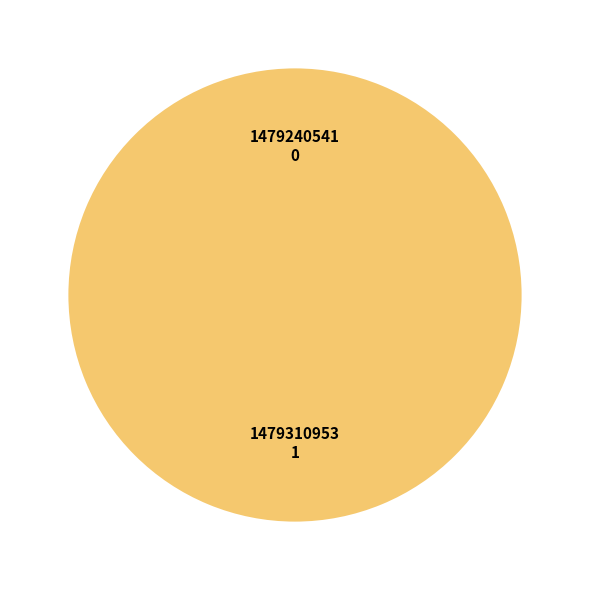

Which has a higher value, 1479310953 or 1479240541?

1479310953